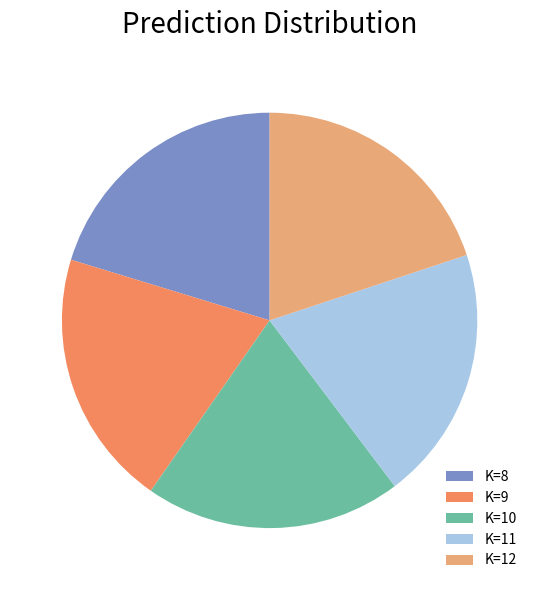

Is it true that K=12 is 20% of the pie?

True